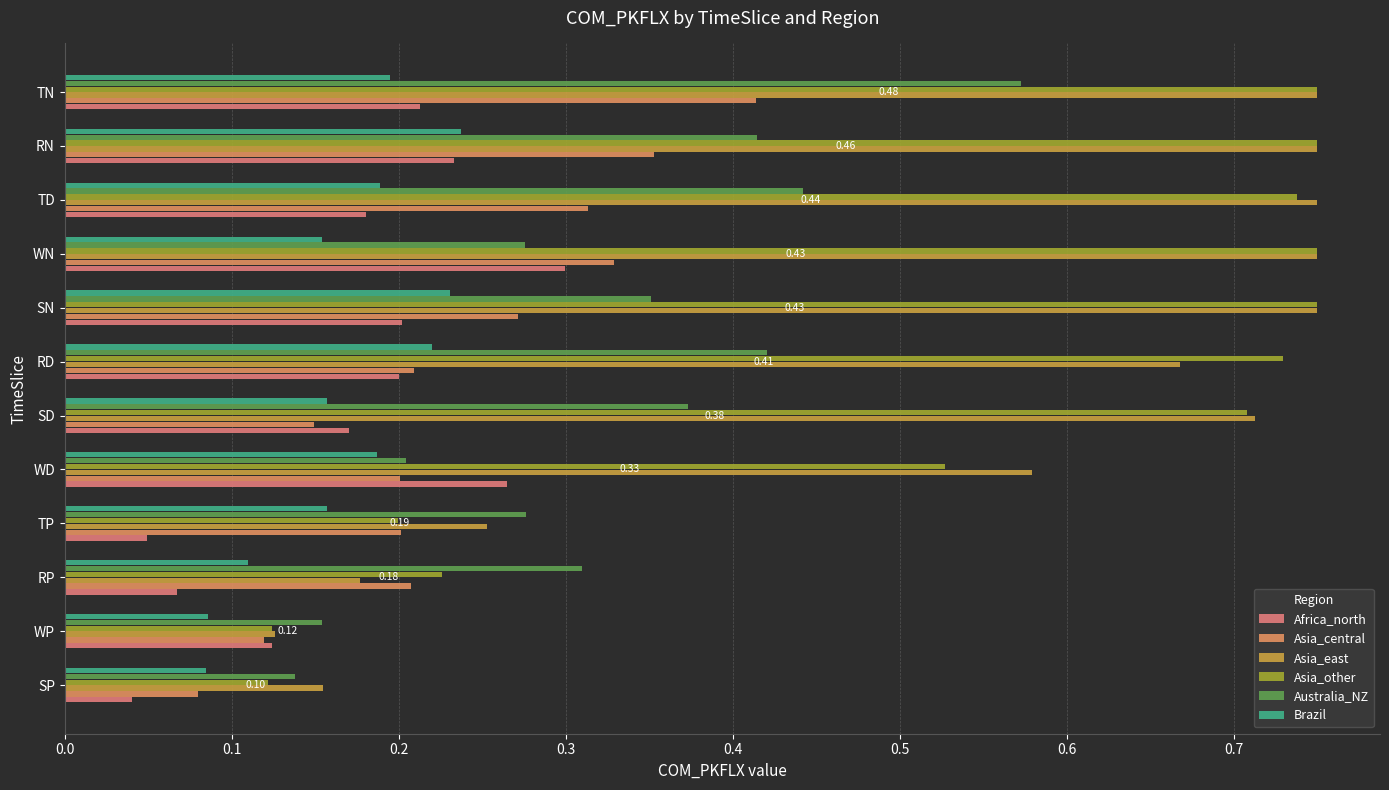

Rank the series by their maximum value, from highest to lowest.

Asia_east, Asia_other, Australia_NZ, Asia_central, Africa_north, Brazil